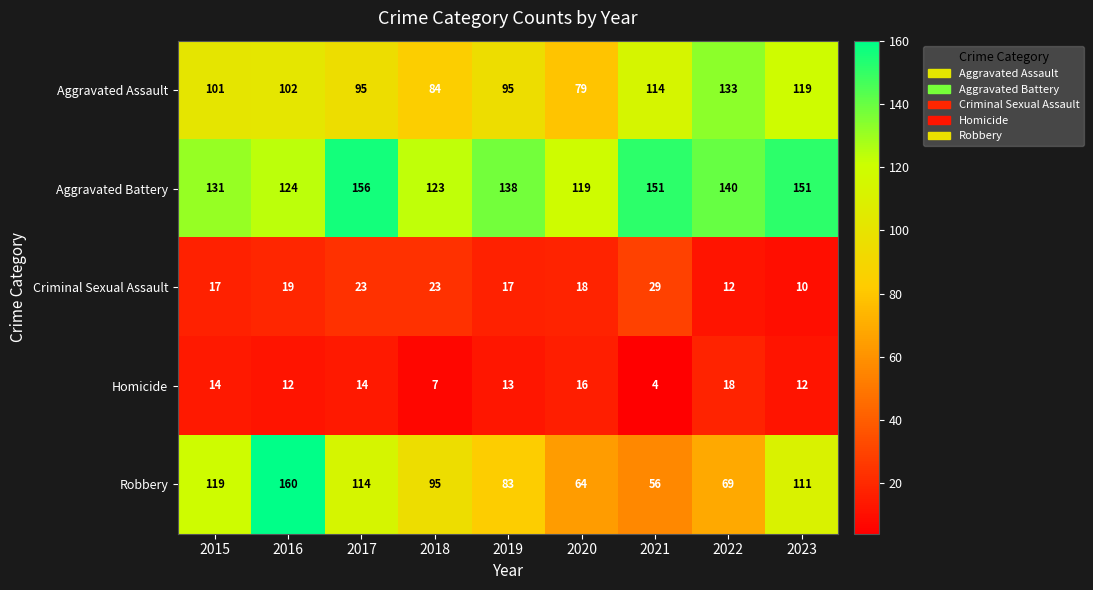

What is the sum of all Aggravated Battery values?

1233